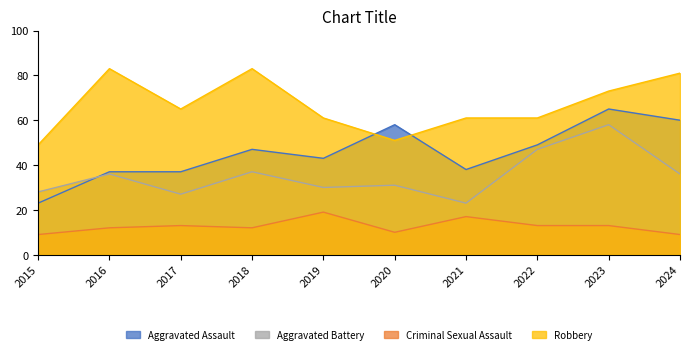

Which series has the largest total across all categories?

Robbery